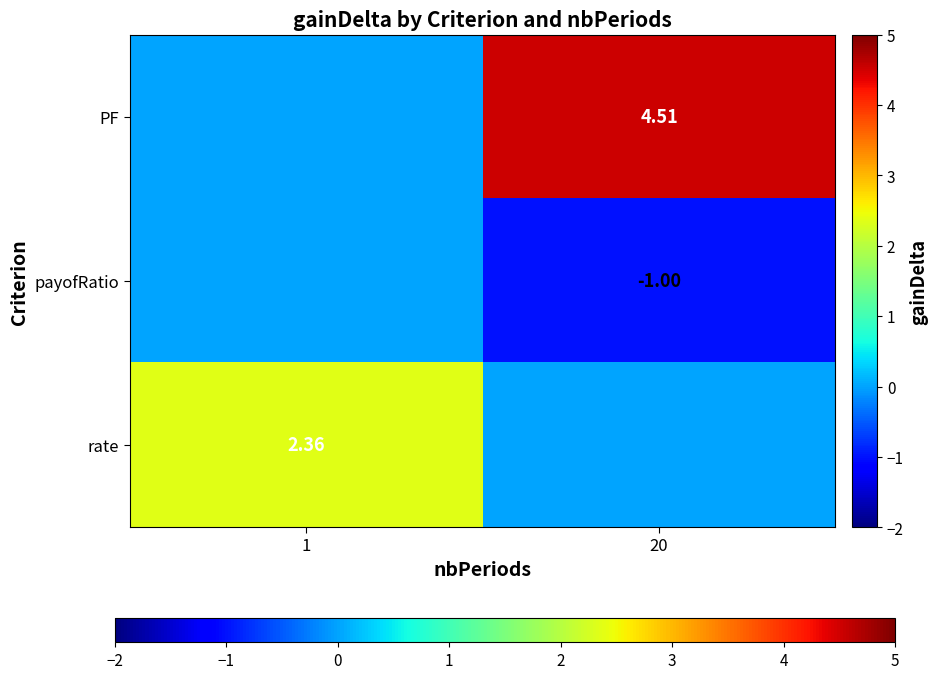

Which has a higher value, 1 or 20?

20